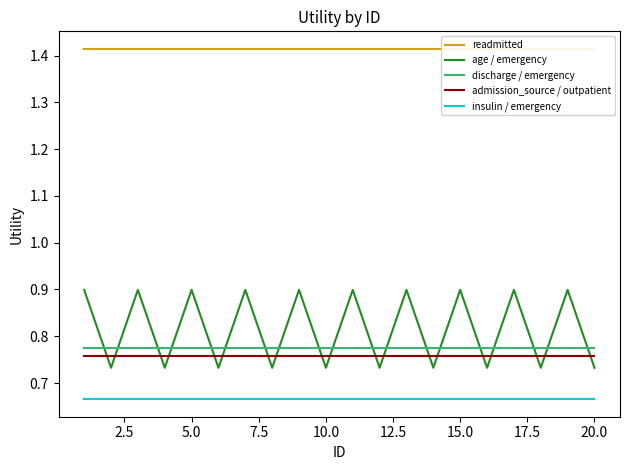

What is the sum of all insulin / emergency values?

13.3